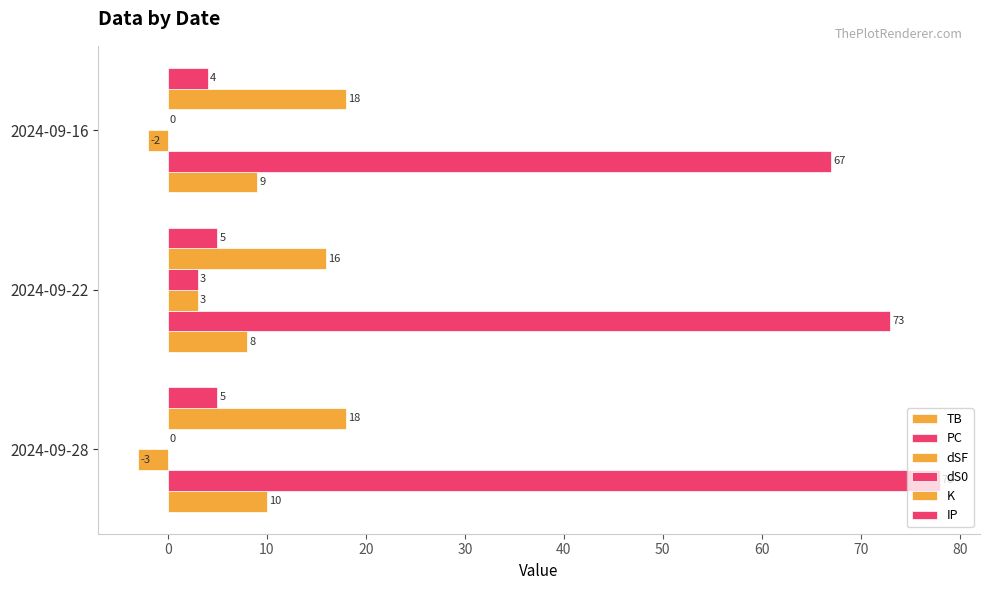

What is the average value of the dS0 series?

1